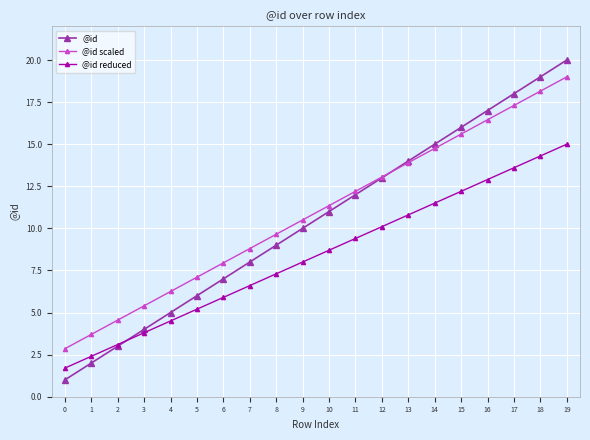

What is the minimum value for @id reduced?

1.7